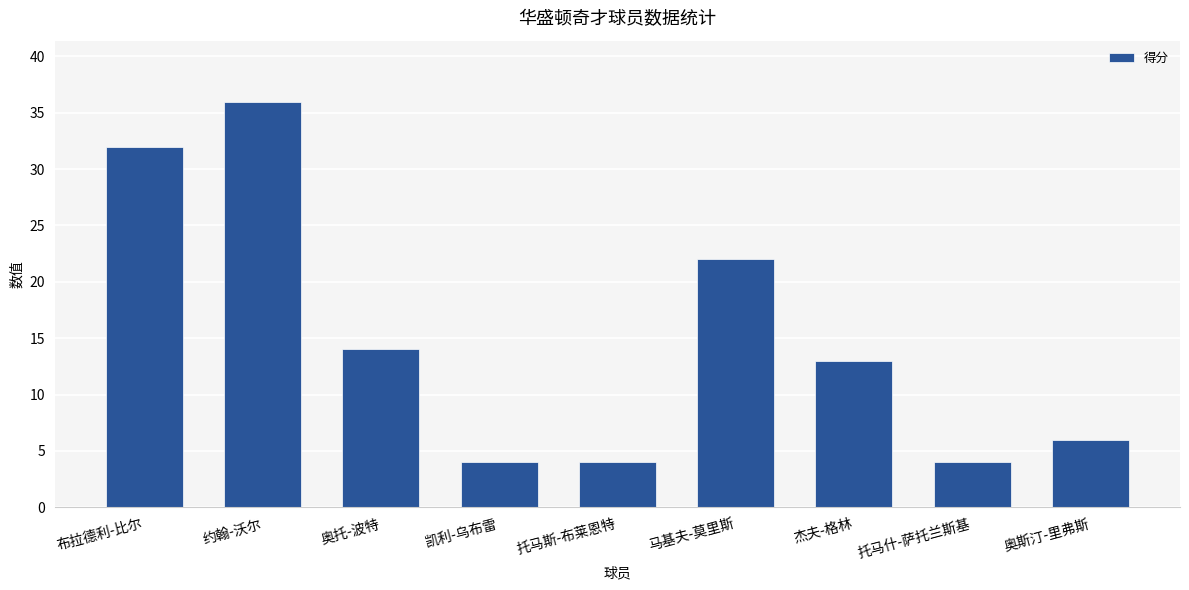

Reading right to left, list all the values displayed in this chart.

奥斯汀-里弗斯=6	托马什-萨托兰斯基=4	杰夫-格林=13	马基夫-莫里斯=22	托马斯-布莱恩特=4	凯利-乌布雷=4	奥托-波特=14	约翰-沃尔=36	布拉德利-比尔=32